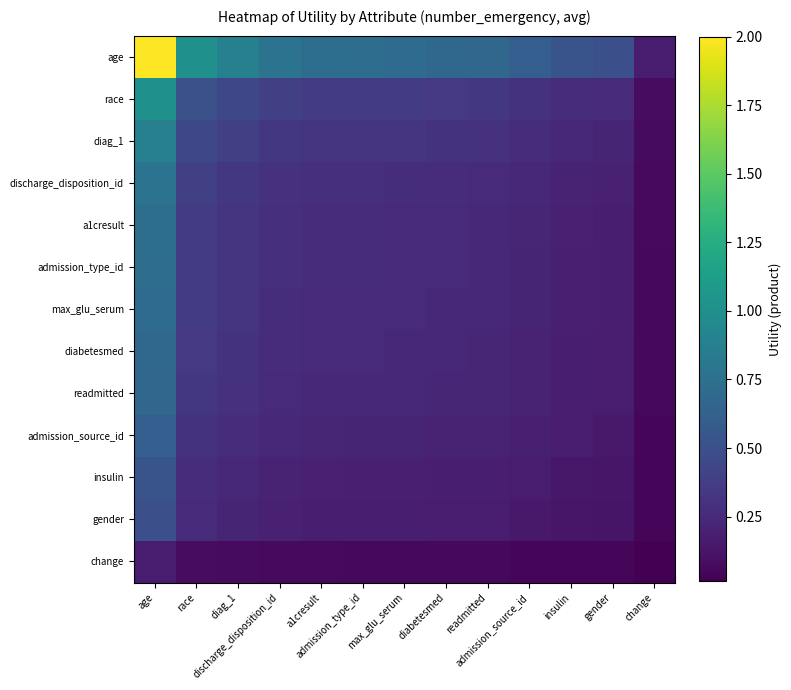

What is the spread (max minus min) of values at max_glu_serum?

0.7